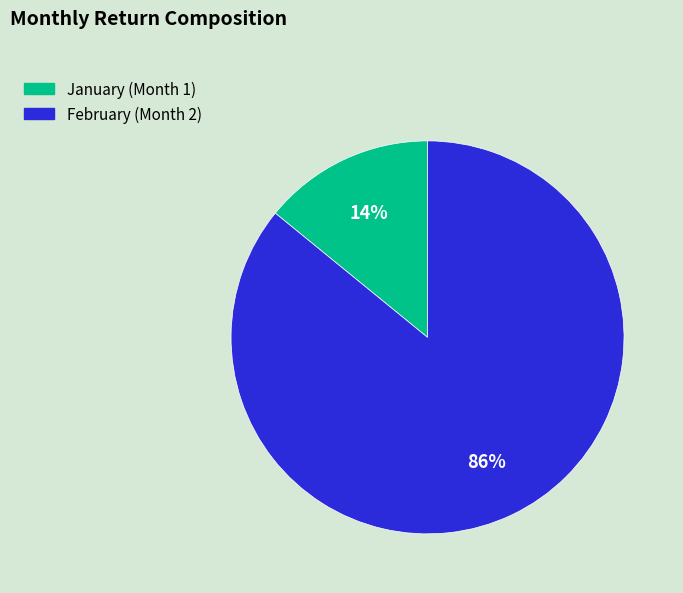

To the nearest percent, what is the difference between the largest and smallest slice percentages?

72%